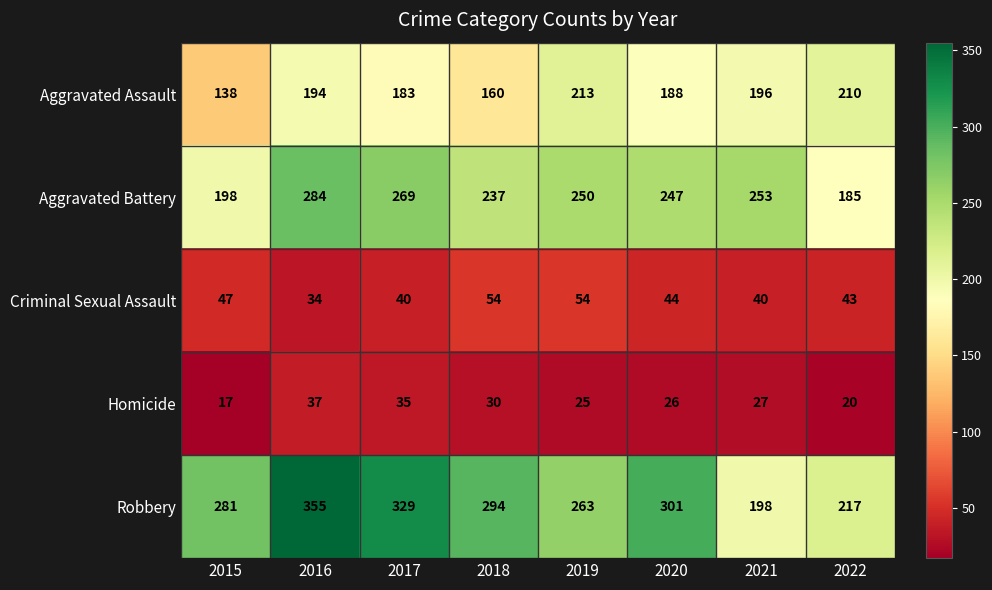

Which series has the largest range (max minus min)?

Robbery